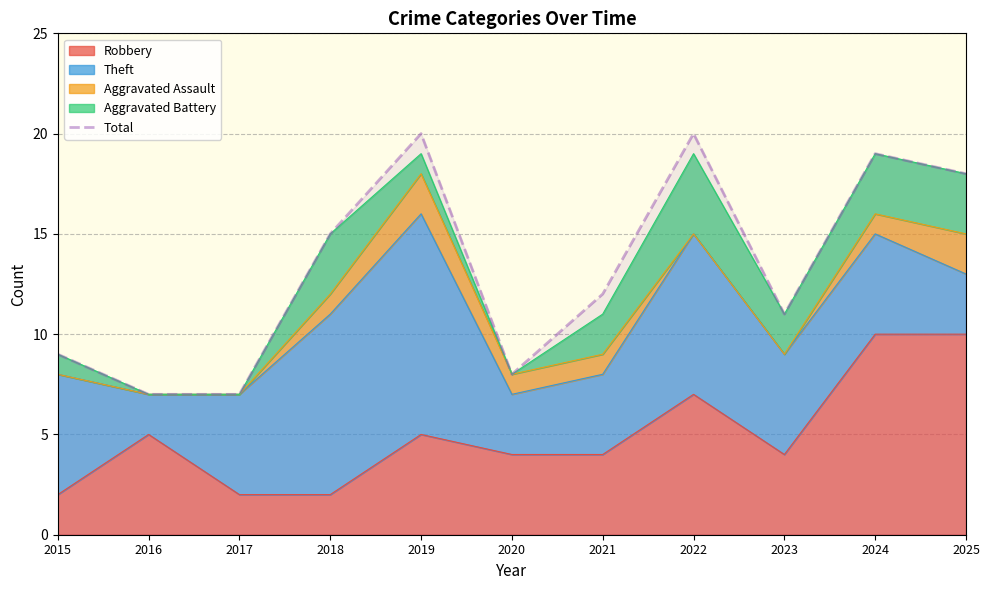

The value at 2020 is 11. True or false?

False